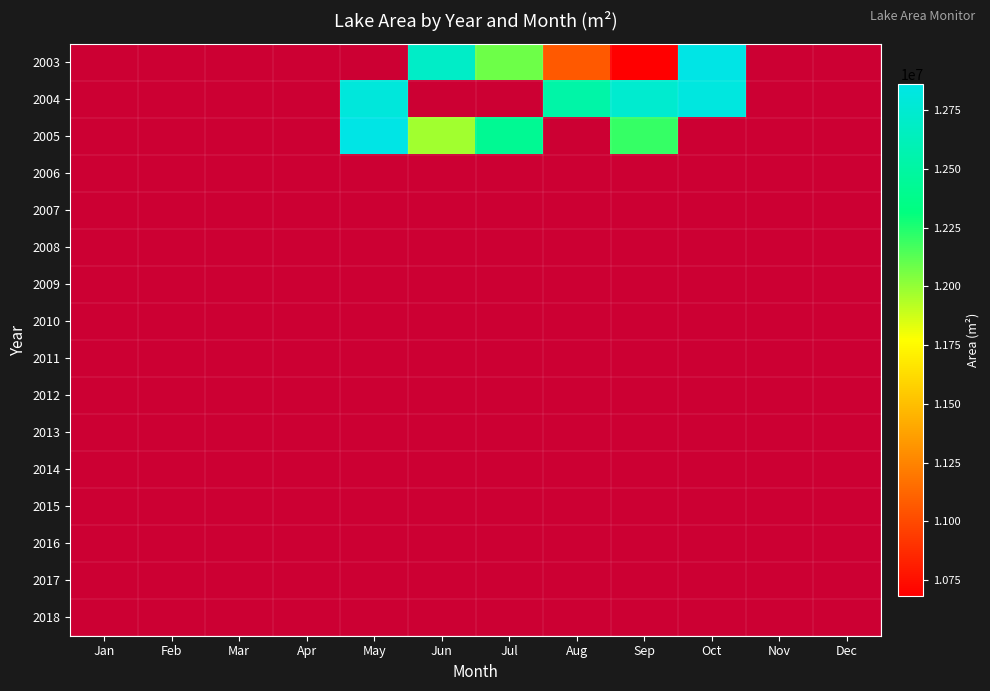

At which category does the chart reach its peak across all series?

May